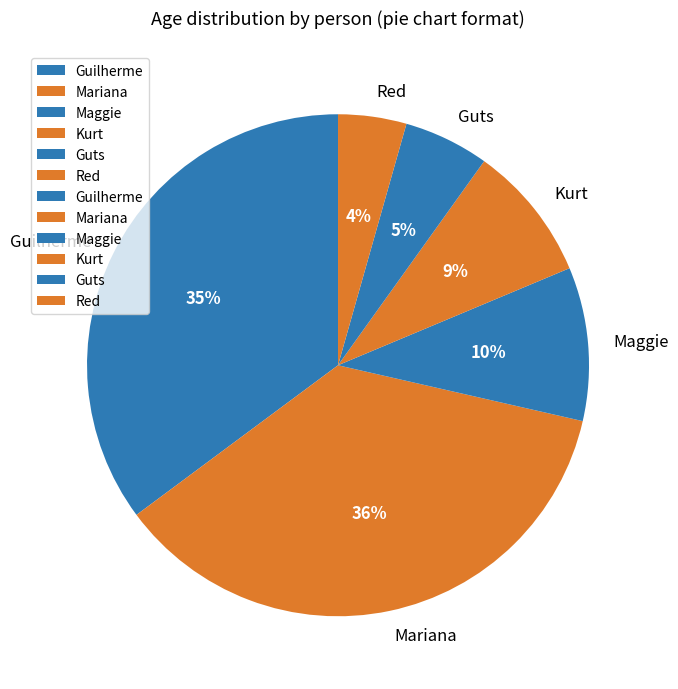

Between Red and Maggie, which is larger?

Maggie